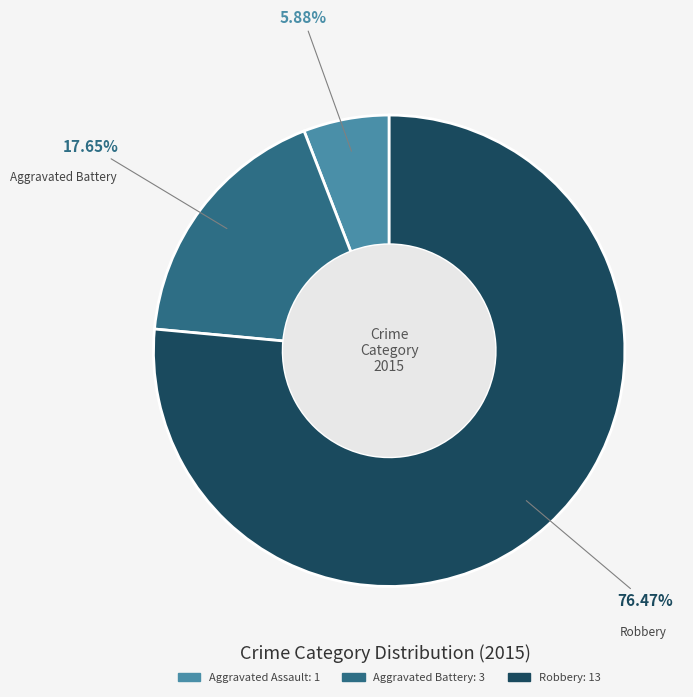

To the nearest percent, what is the combined percentage of Robbery and Aggravated Battery?

94%